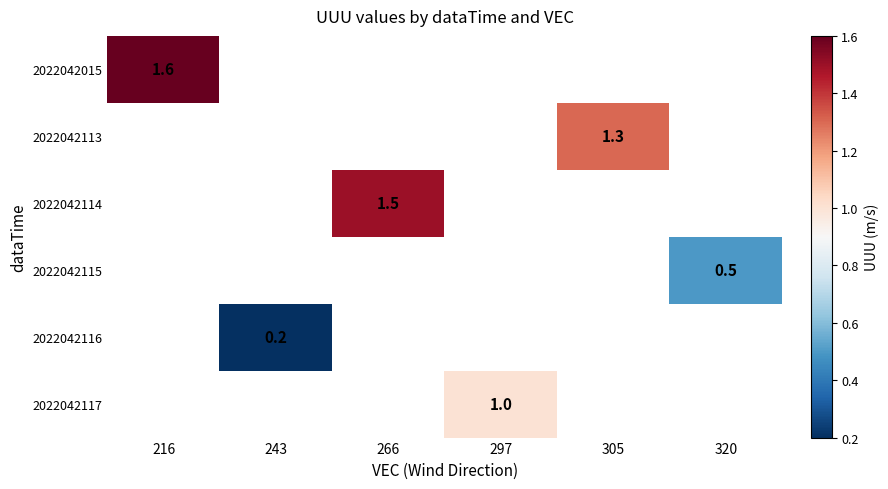

The 2022042015 series shows 1.6 at 216. True or false?

True